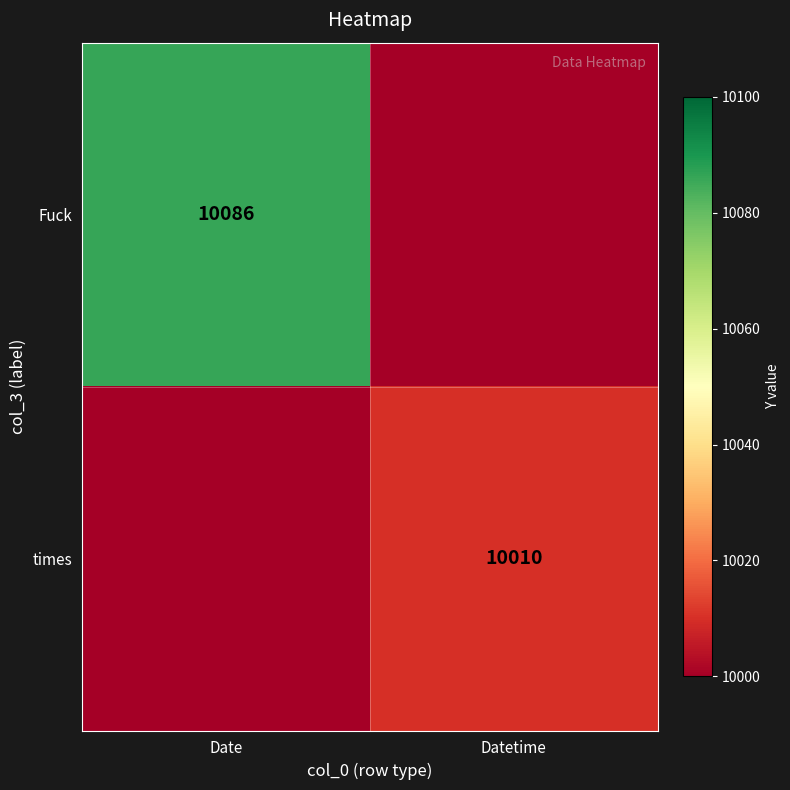

The value of times at Datetime is 16137. True or false?

False